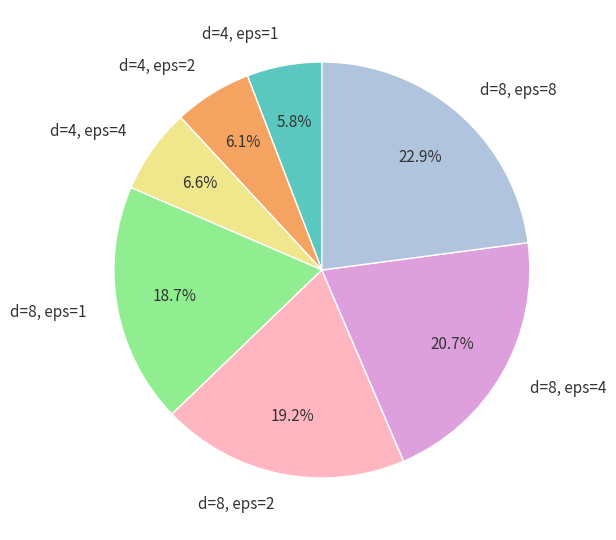

How much of the chart is everything except d=4, eps=4?

93.4%